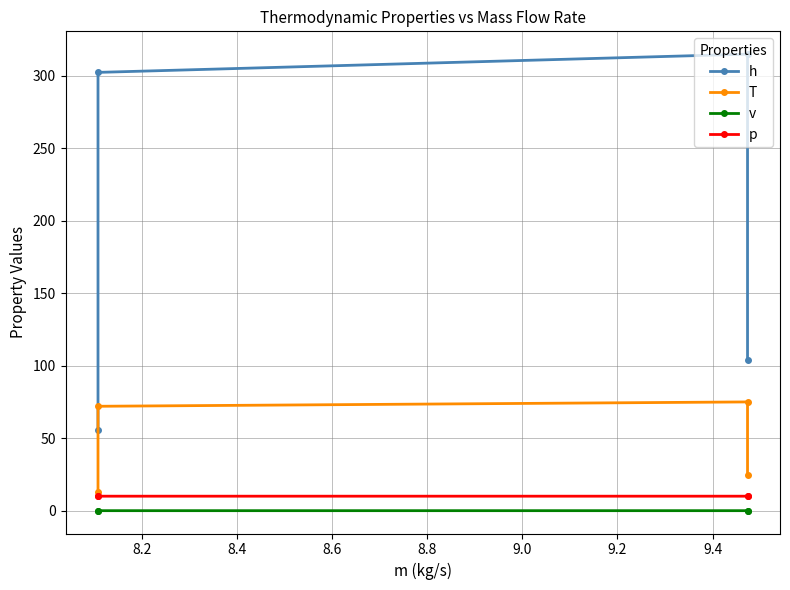

At how many categories does at least one series exceed 35?

4